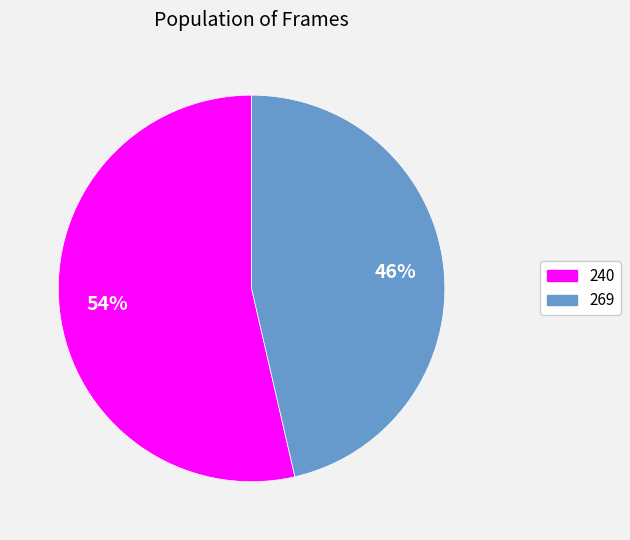

To the nearest percent, what percentage of the pie is 240?

54%